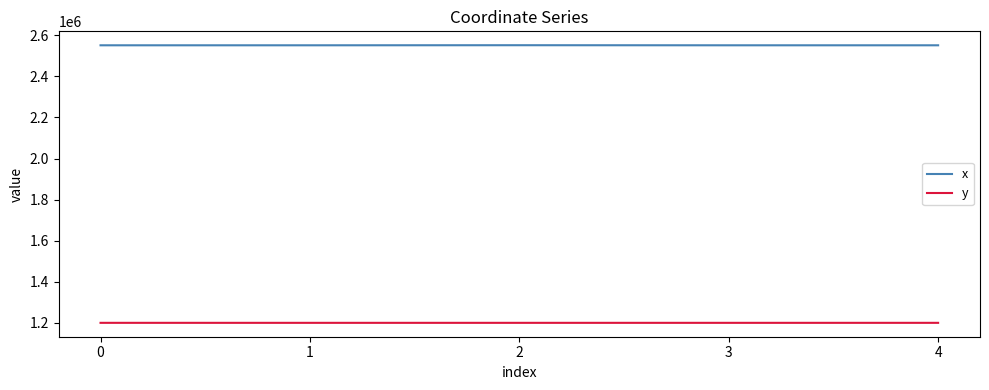

Rank the series by their maximum value, from lowest to highest.

y, x